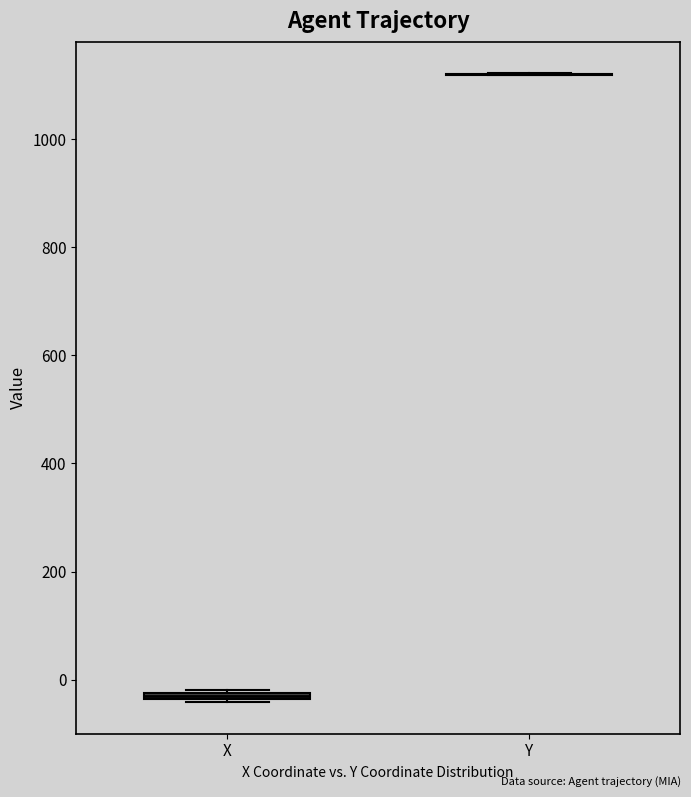

Where is the lower edge of the box for X on the y-axis? The values are not printed on the chart, so give them approximately, as read against the axis.

-40